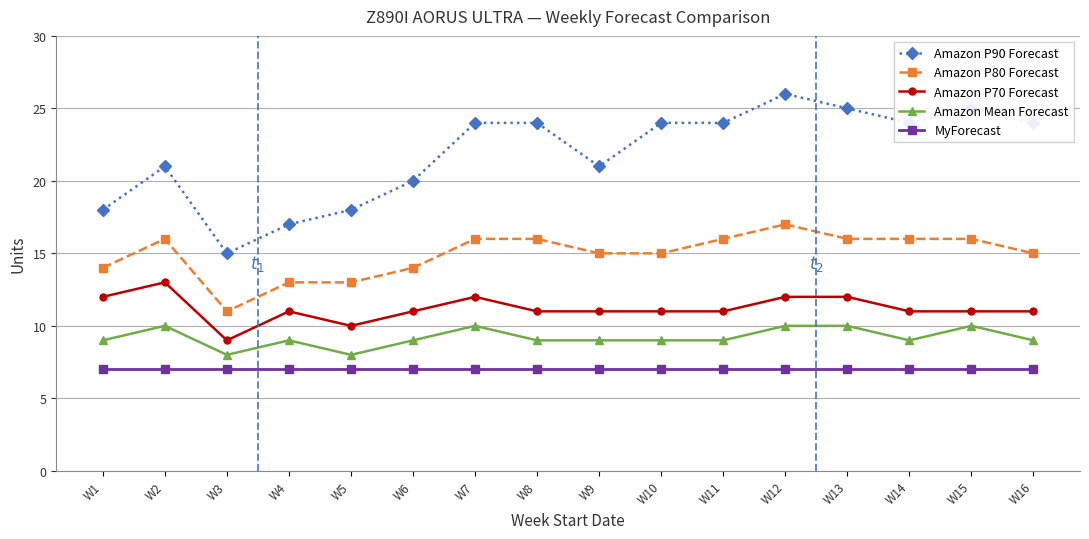

Which series has the widest spread of values?

Amazon P90 Forecast